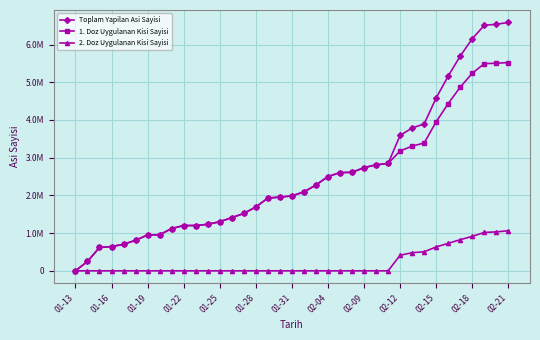

What is the value of the 1. Doz Uygulanan Kisi Sayisi point at the 18th from the left?

1956325